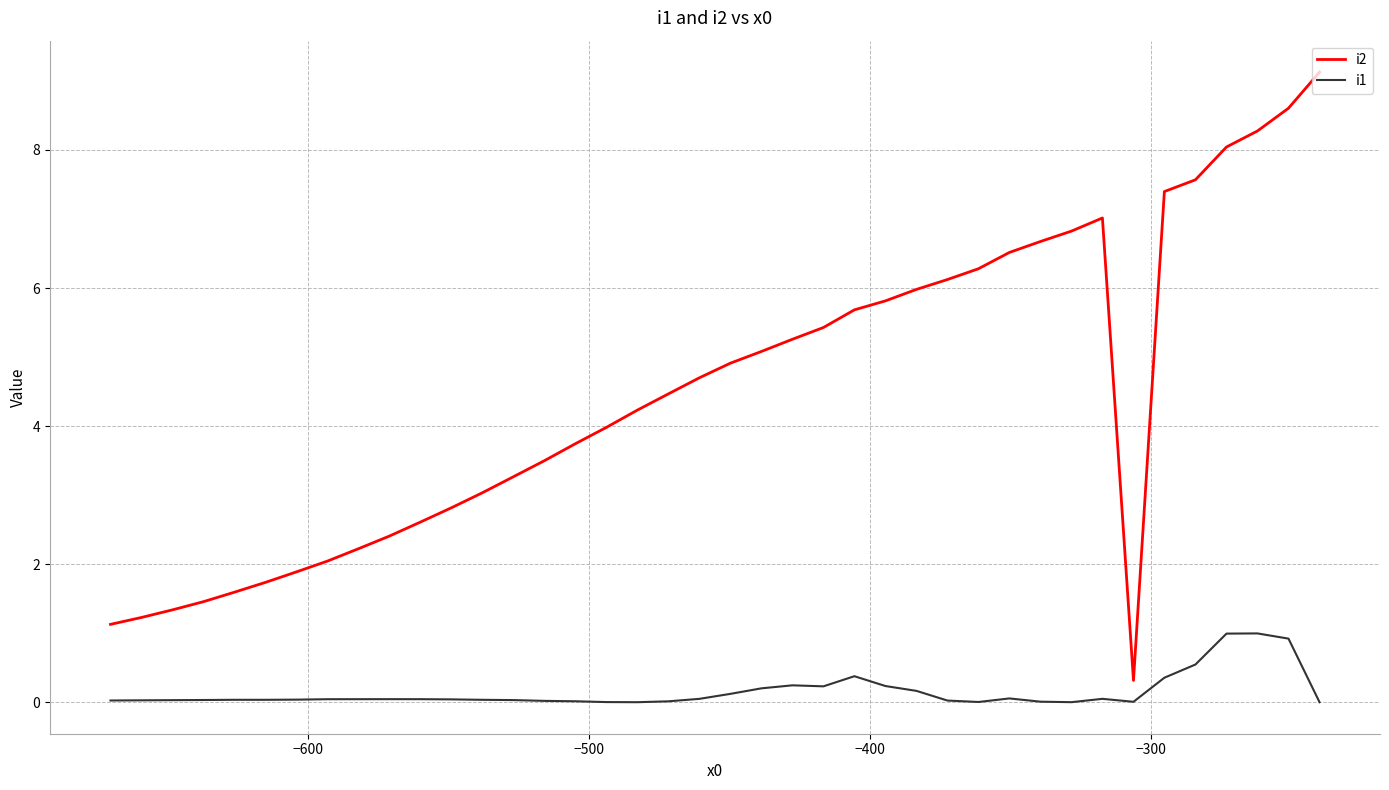

True or false: i1 has more than 1 interior local peaks.

True